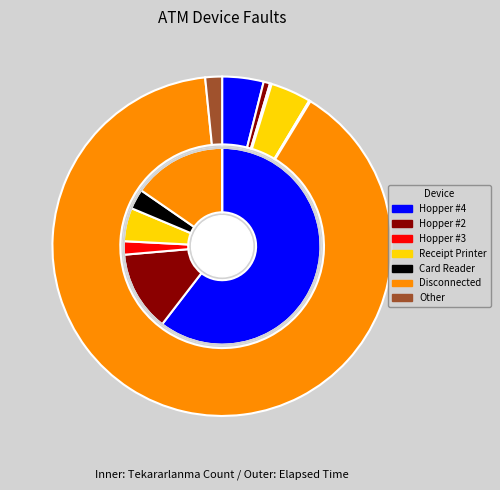

Which slice is the smallest?

Card Reader